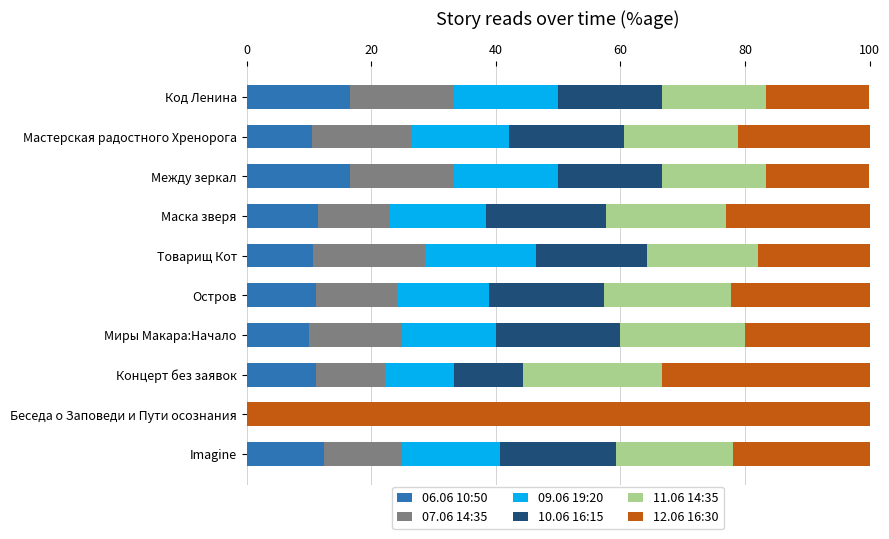

Is it true that 06.06 10:50 equals 4.9 at Код Ленина?

False